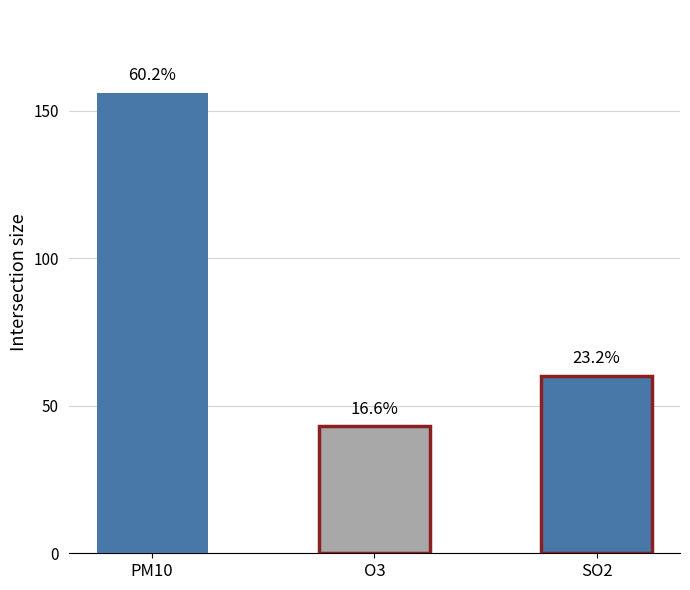

Reading left to right, list all the values displayed in this chart.

156	43	60